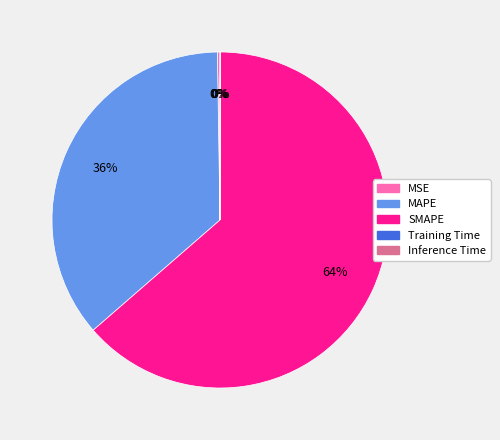

To the nearest percent, what is the difference between the largest and smallest slice percentages?

64%